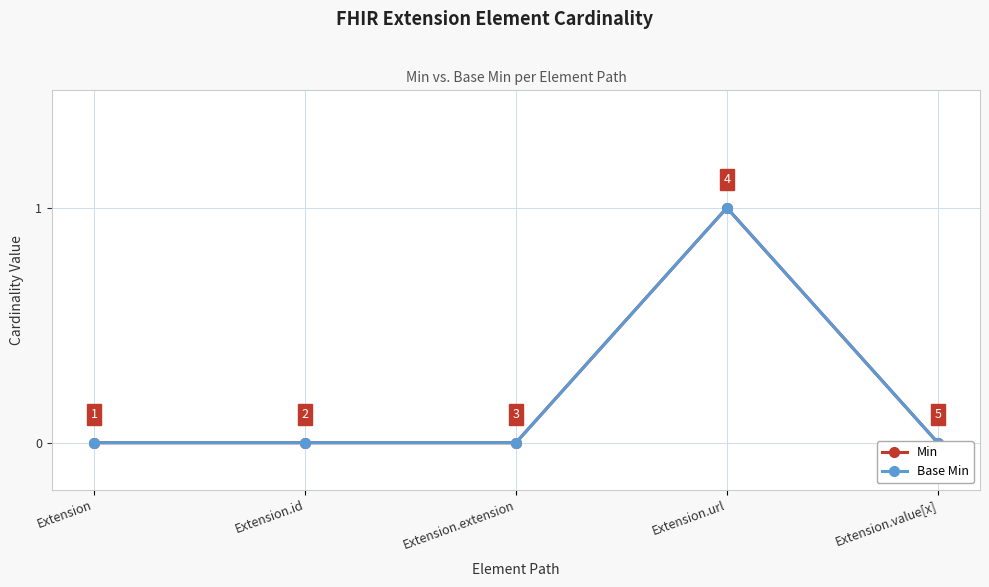

How many Min values are between 0 and 1?

5